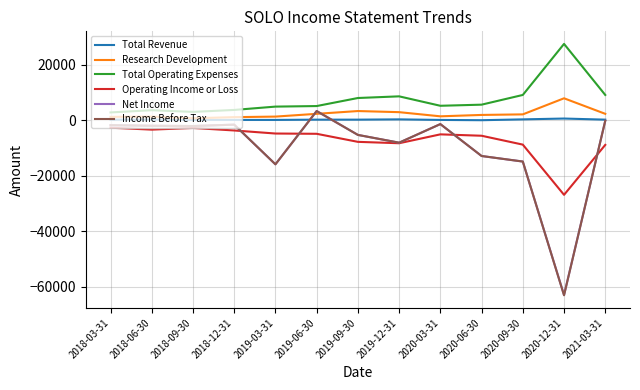

At which label is Net Income closest to -29850?

2019-03-31